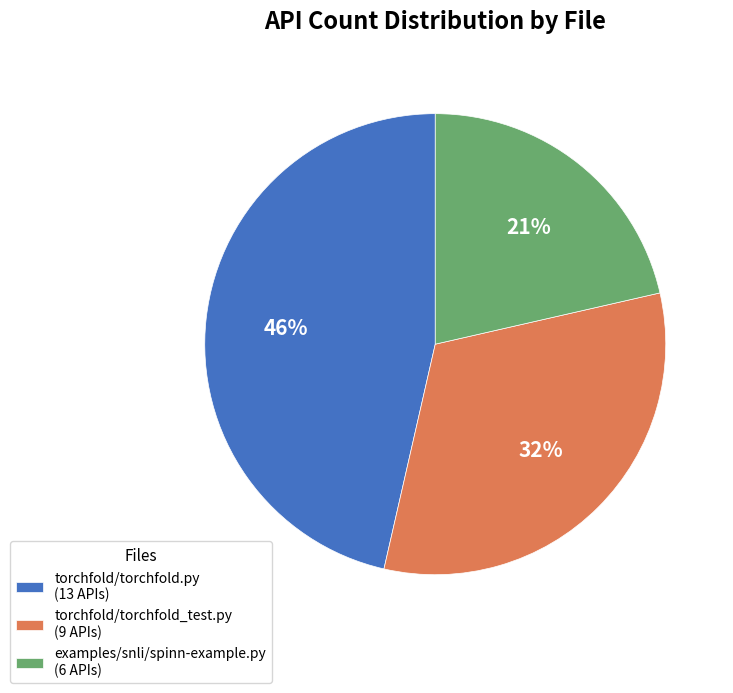

Count the number of slices in the pie.

3